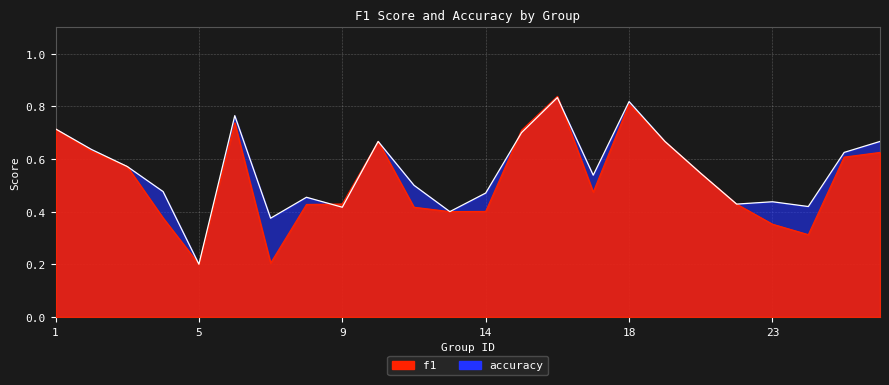

Rank the series by their average value, from highest to lowest.

accuracy, f1